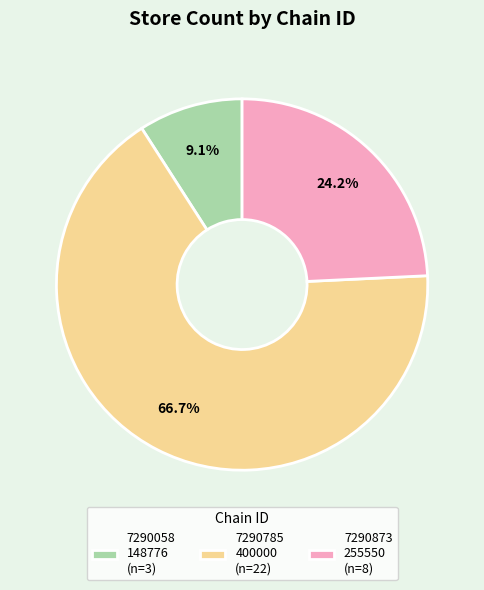

Which slice represents more than half of the pie?

7290785 400000 (n=22)